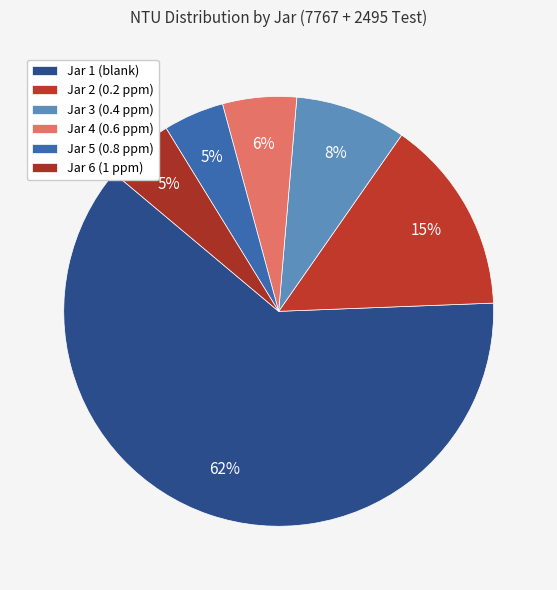

Do Jar 3 (0.4 ppm) and Jar 2 (0.2 ppm) together represent more than half of the pie?

No